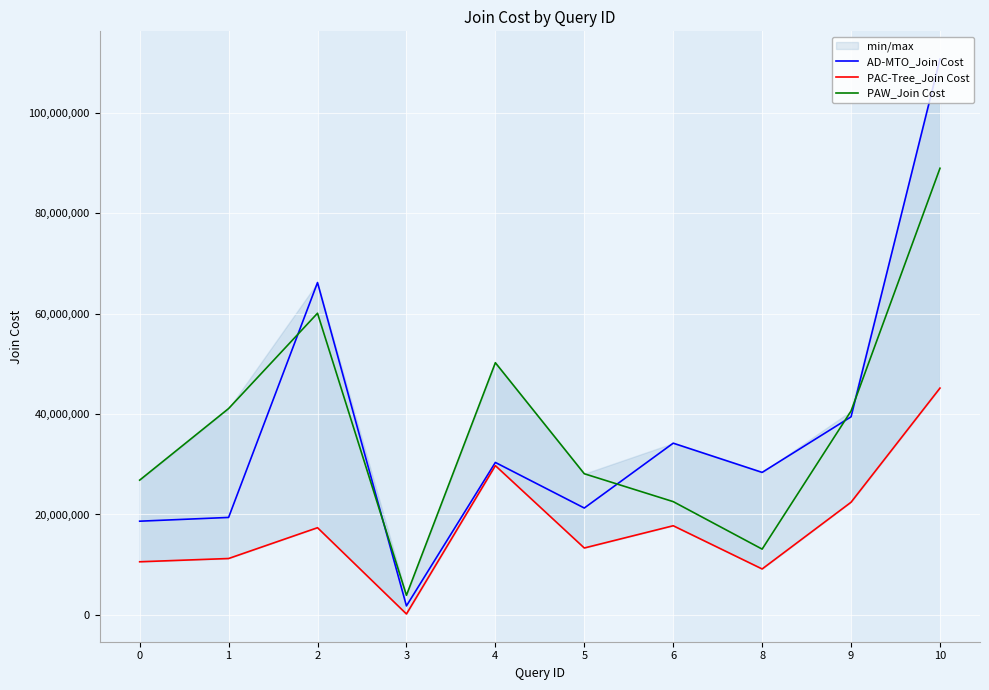

True or false: AD-MTO_Join Cost and PAW_Join Cost cross at least once.

True